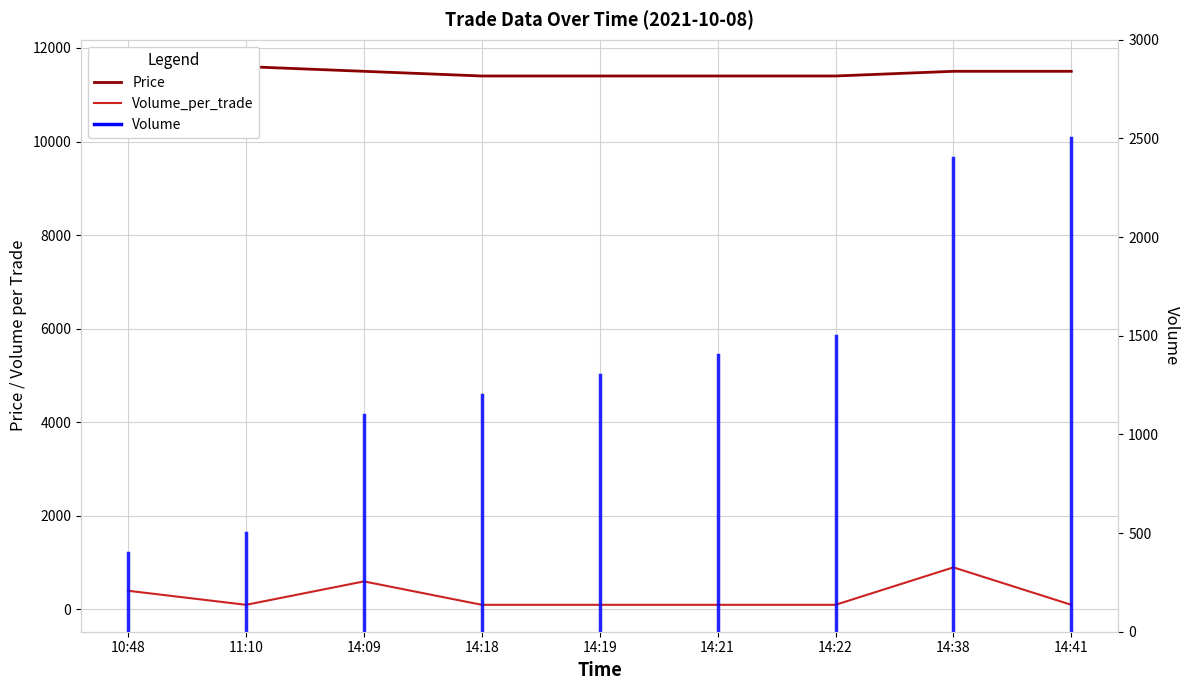

Is the value of Volume_per_trade at 11:10 greater than the value of Price at 14:18?

No